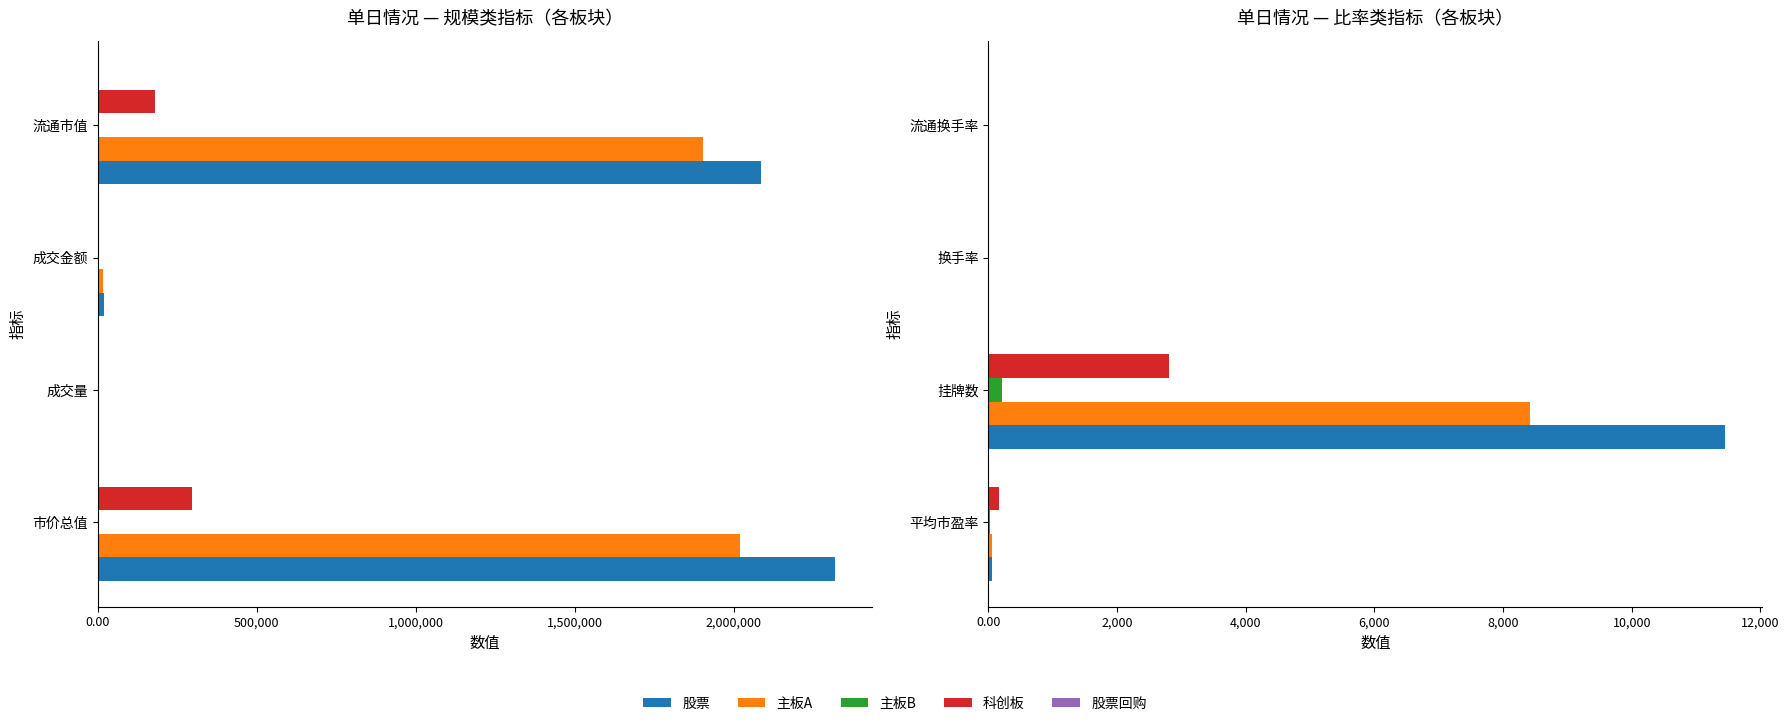

List the series in order of their peak value, lowest first.

股票回购, 主板B, 科创板, 主板A, 股票